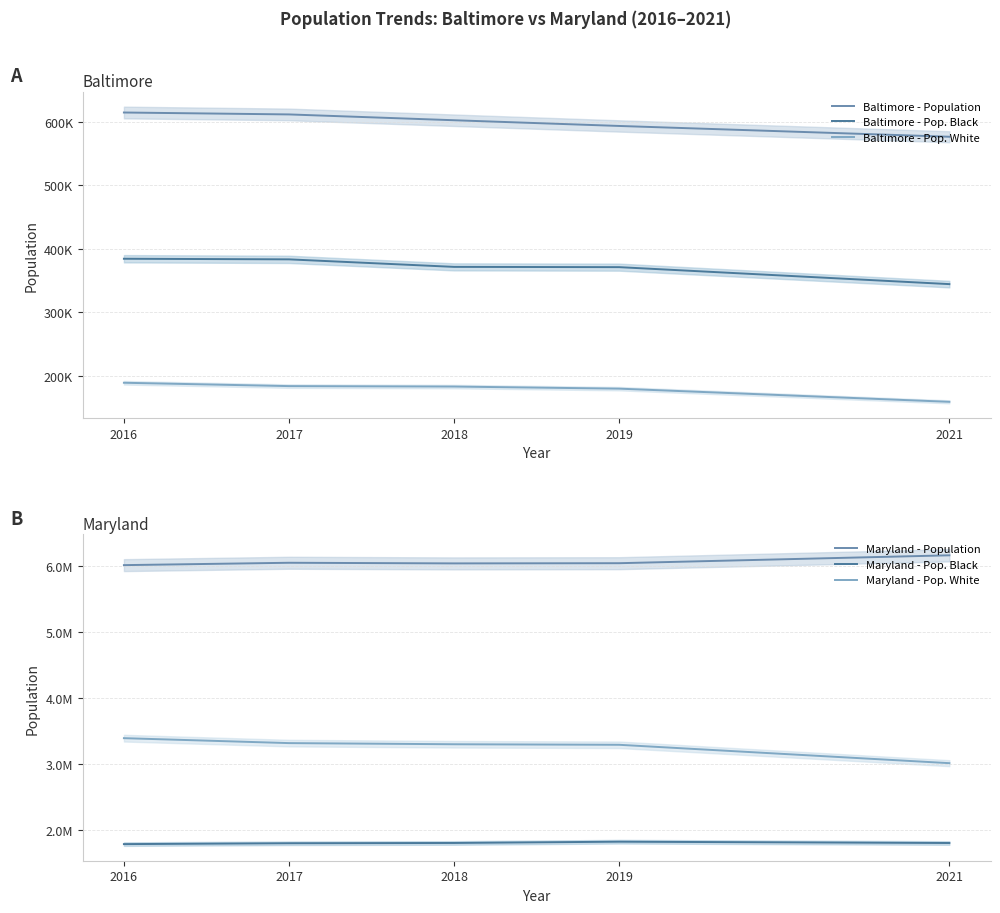

True or false: Maryland - Population and Maryland - Pop. White cross at least once.

False